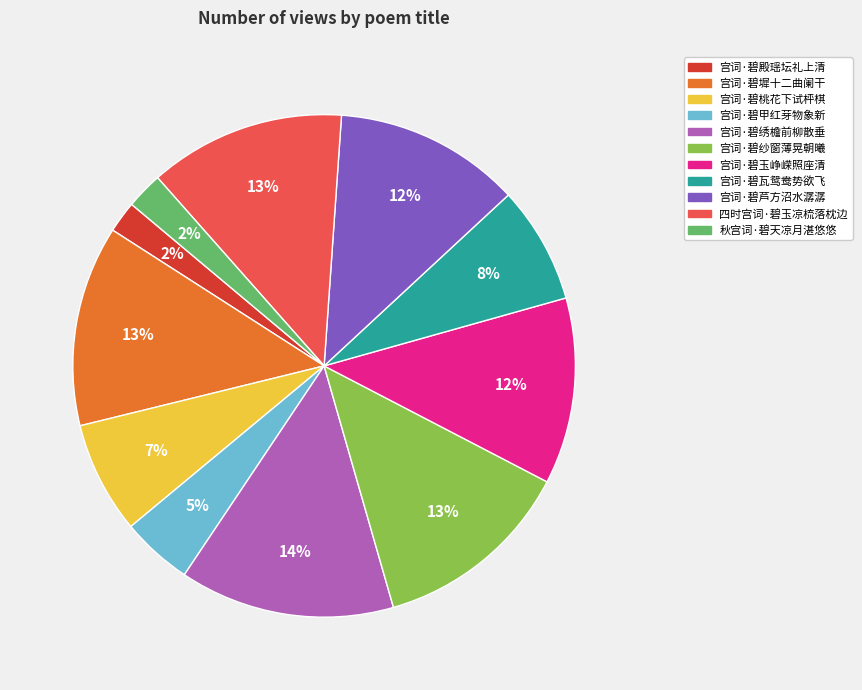

Is there any slice that represents more than half of the pie?

No